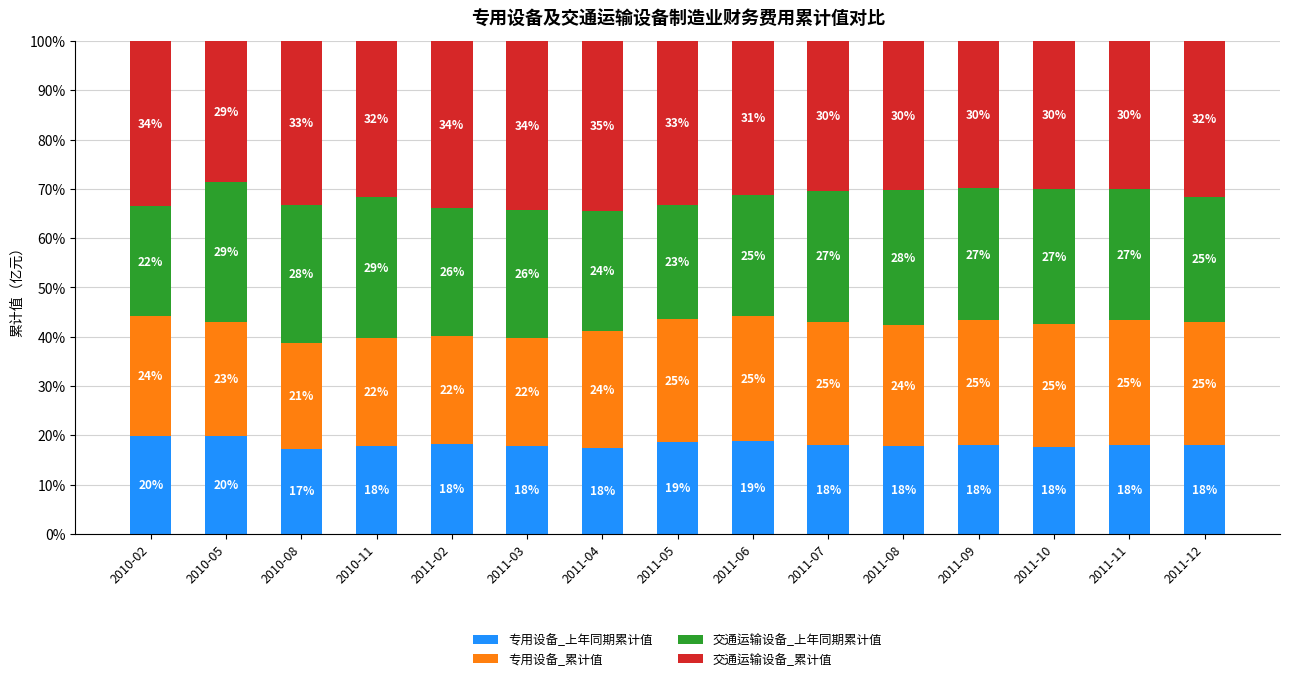

What is the total value across all series at 2011-12?

100.0